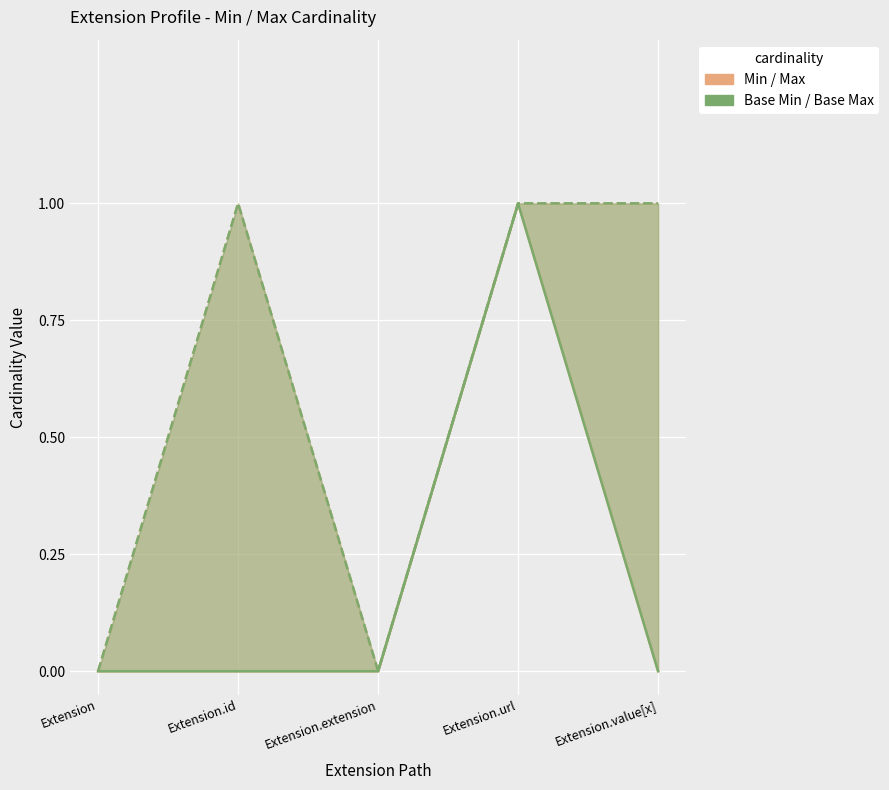

At which category is the sum across all series the highest?

Extension.url